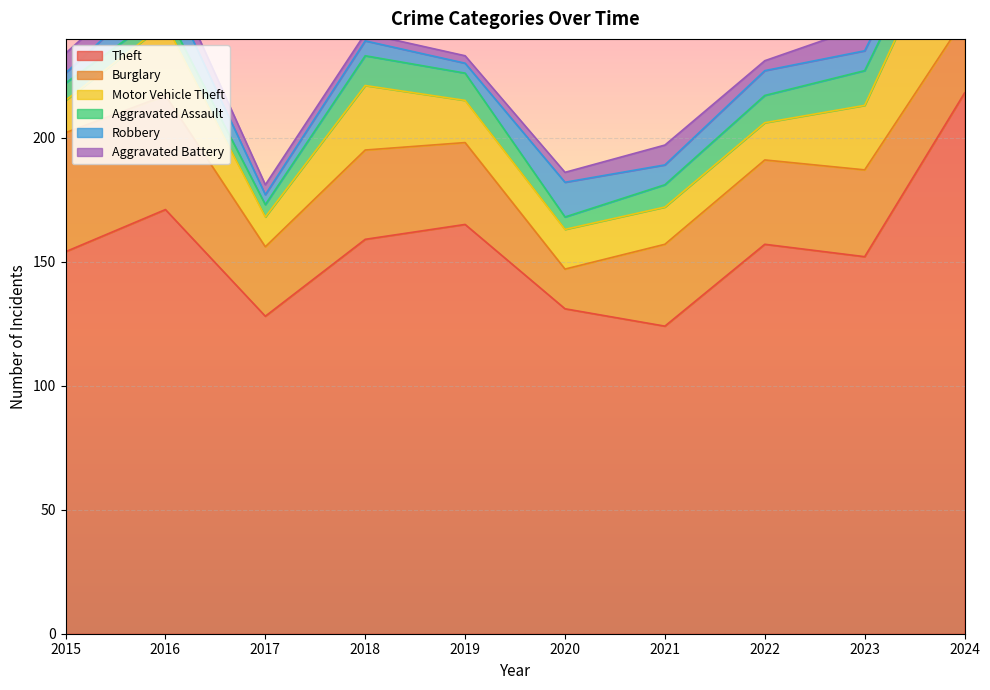

What is the difference between the second highest and second lowest values in the Aggravated Battery series?

7